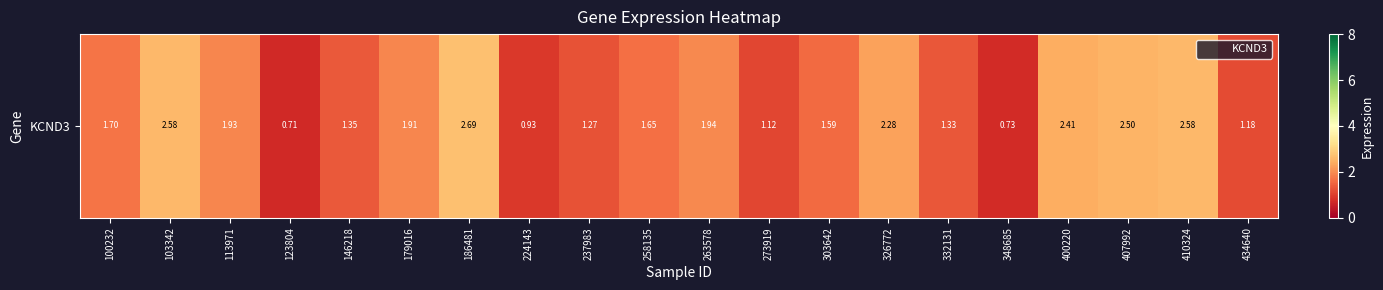

Reading left to right, what are all the values shown in this chart?

100232=1.7	103342=2.6	113971=1.9	123804=0.7	146218=1.4	179016=1.9	186481=2.7	224143=0.9	237983=1.3	258135=1.6	263578=1.9	273919=1.1	303642=1.6	326772=2.3	332131=1.3	348685=0.7	400220=2.4	407992=2.5	410324=2.6	434640=1.2